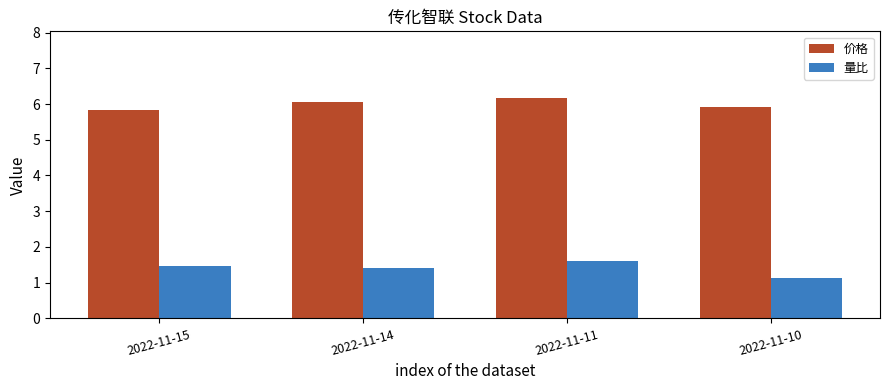

What is the sum of the 价格 values at 2022-11-14 and 2022-11-11?

12.2